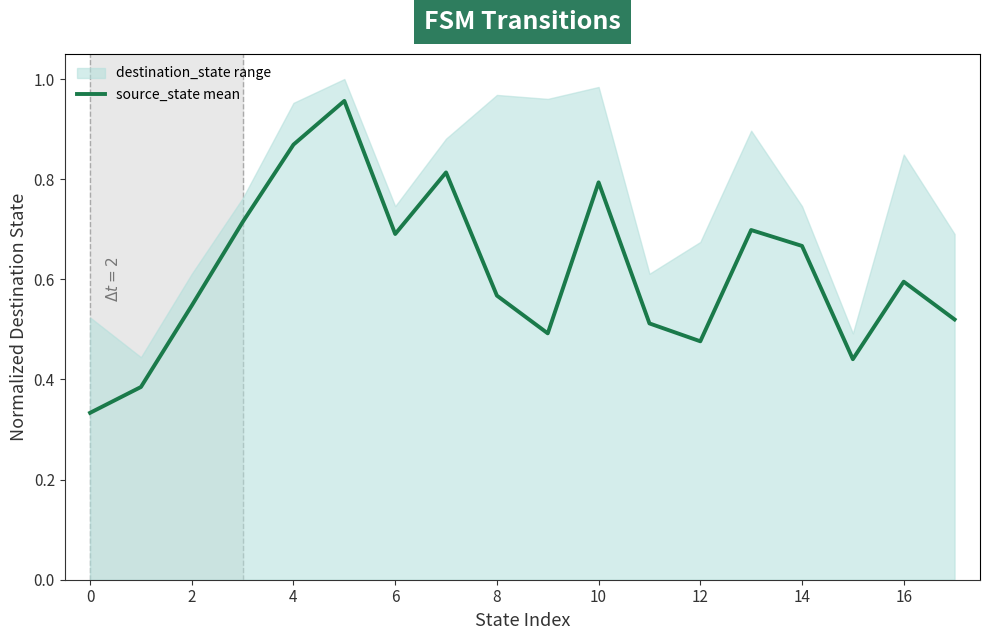

Is it true that source_state mean equals 0.3 at 14?

False